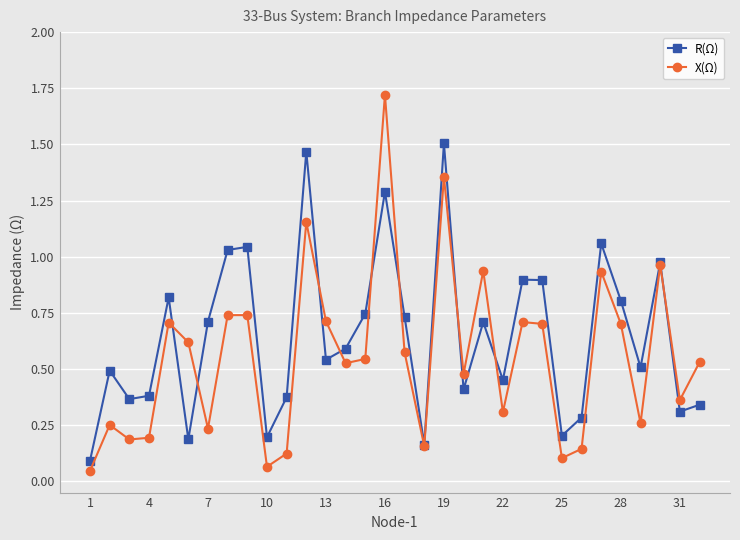

Which series has the widest spread of values?

X(Ω)